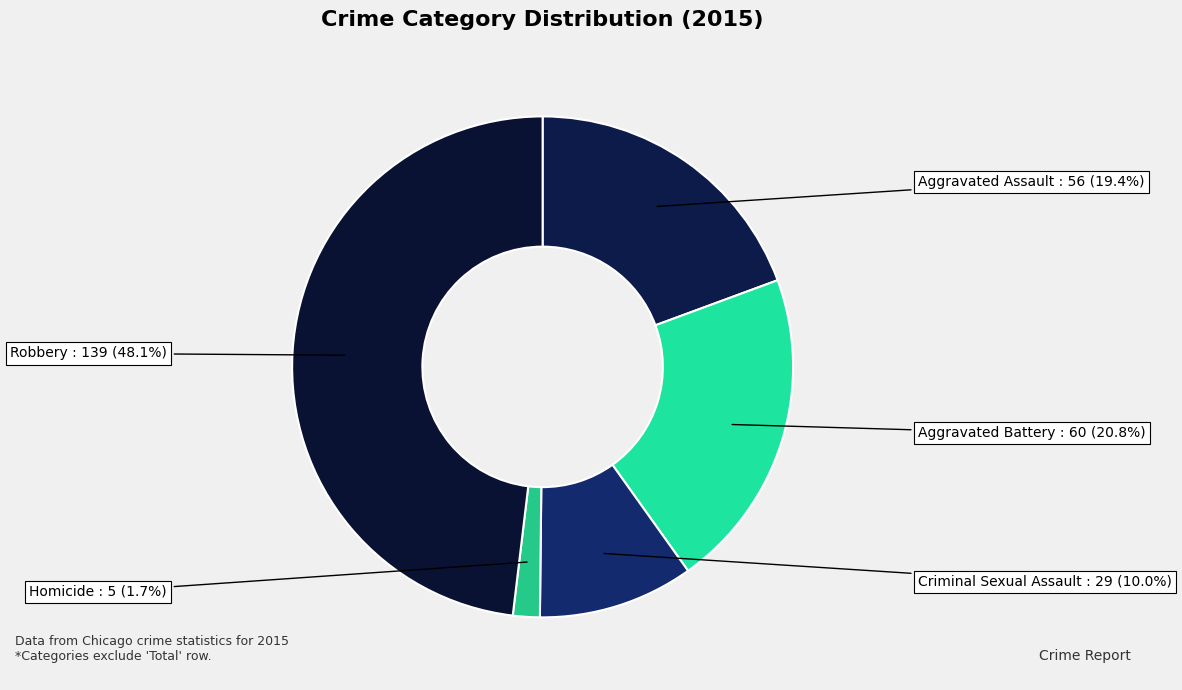

How many slices are in this pie chart?

5